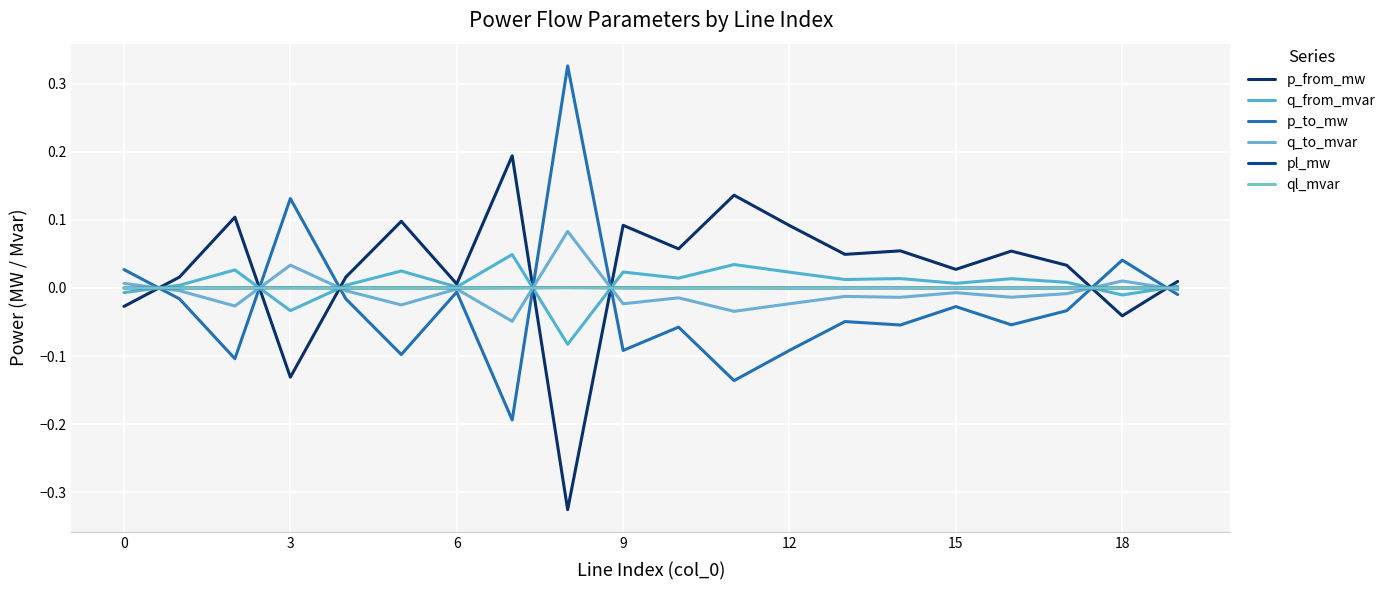

True or false: q_to_mvar and pl_mw intersect in this chart.

True